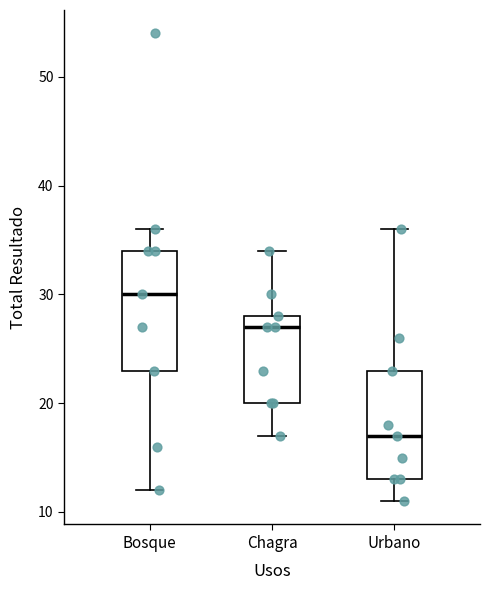

Which box has the highest median line?

Bosque